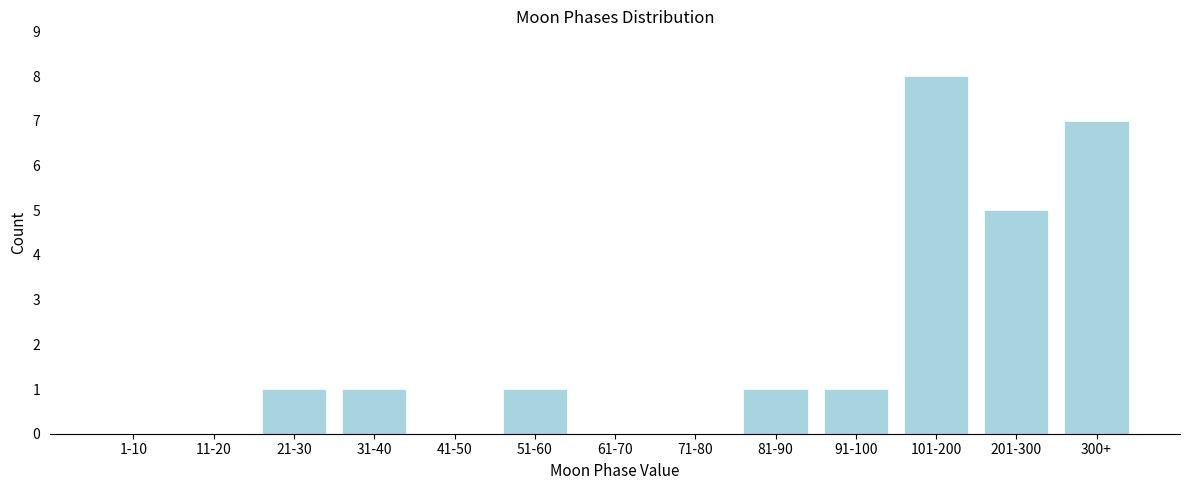

Reading right to left, extract all data points from this chart.

300+=7	201-300=5	101-200=8	91-100=1	81-90=1	71-80=0	61-70=0	51-60=1	41-50=0	31-40=1	21-30=1	11-20=0	1-10=0